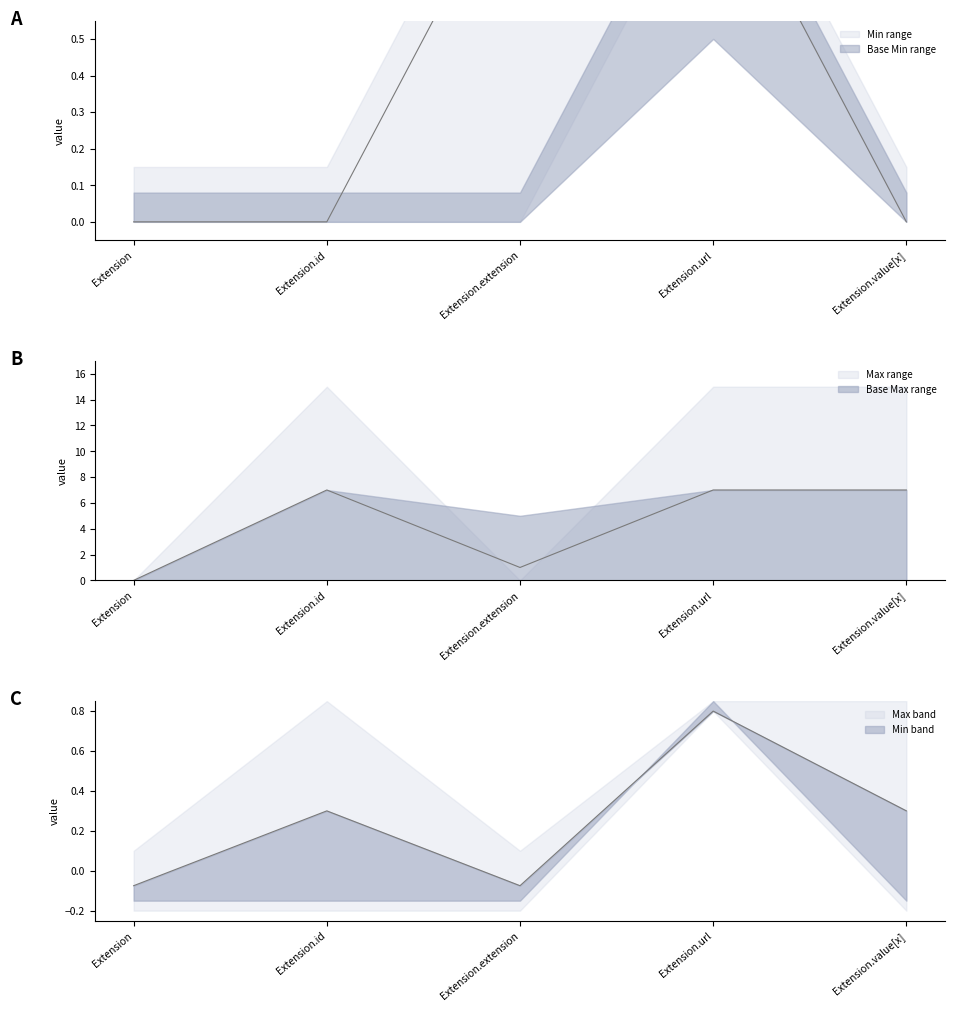

Does the chart have visible grid lines?

No